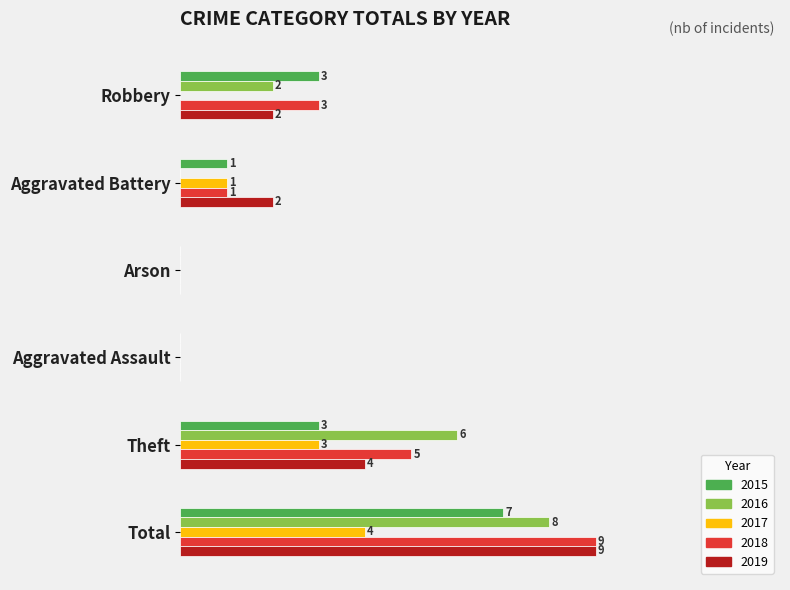

At which label does 2017 reach its peak?

Total